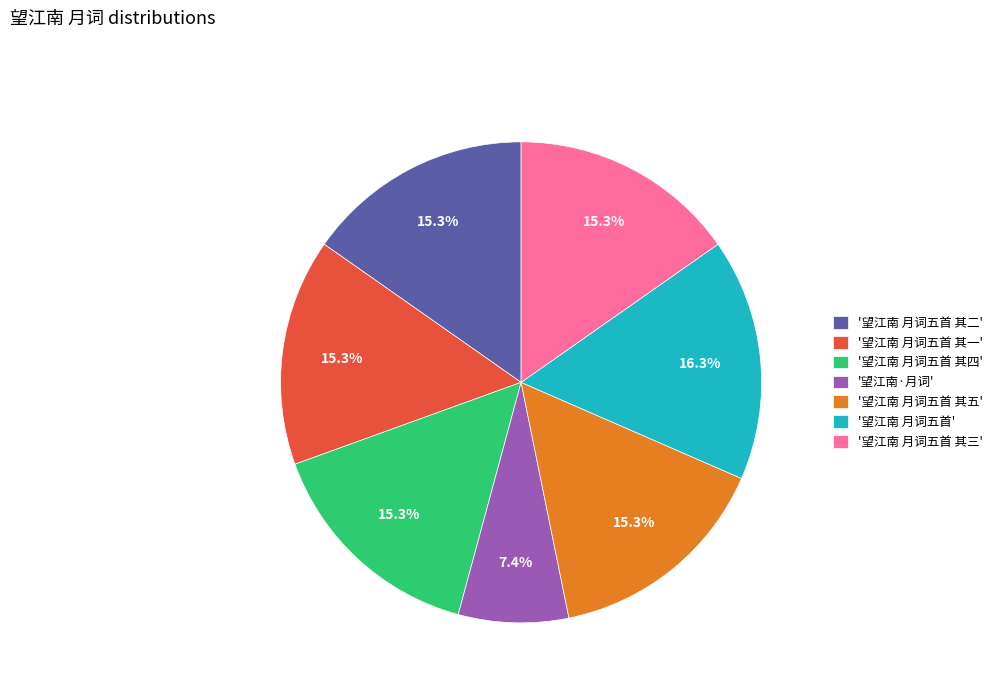

What percentage do '望江南 月词五首 其五' and '望江南 月词五首' together represent?

31.5%